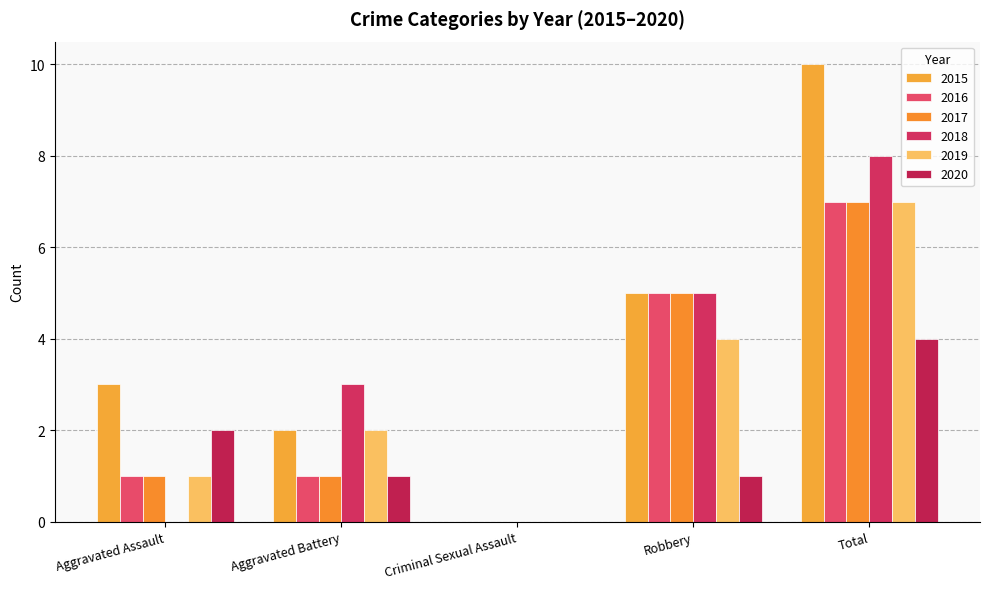

True or false: 2017 has a value of 7 at Total.

True